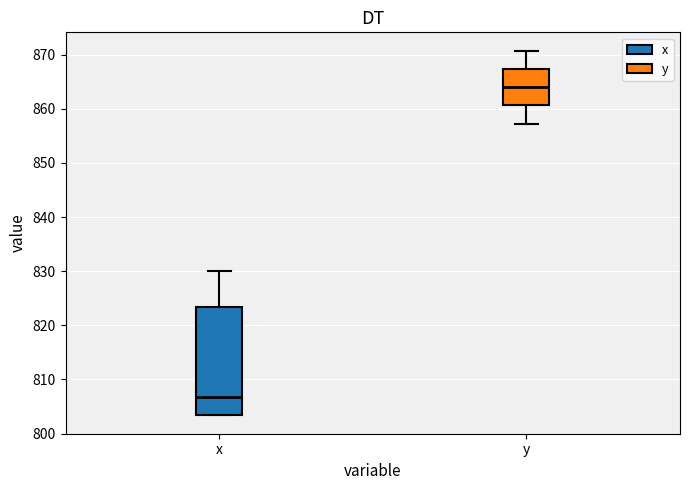

Reading left to right, read every box against the y-axis: the position of its median line, the range the box covers, and the ends of its whiskers. The values are not printed on the chart, so give them approximately, as read against the axis.

x: median 807, box 803 to 823, whiskers 803 to 830
y: median 864, box 861 to 867, whiskers 857 to 871